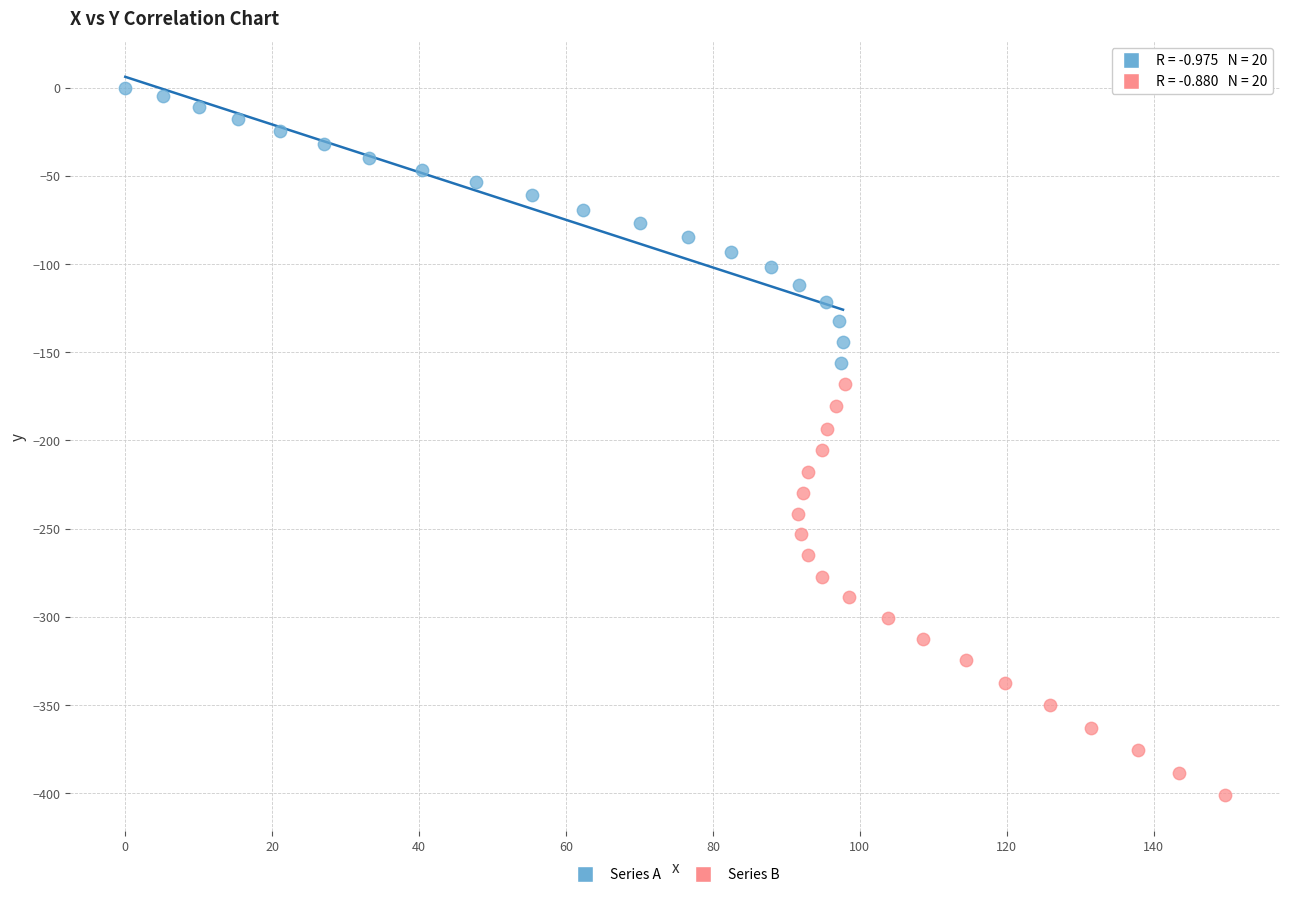

Which series reaches the maximum Y coordinate?

Series A